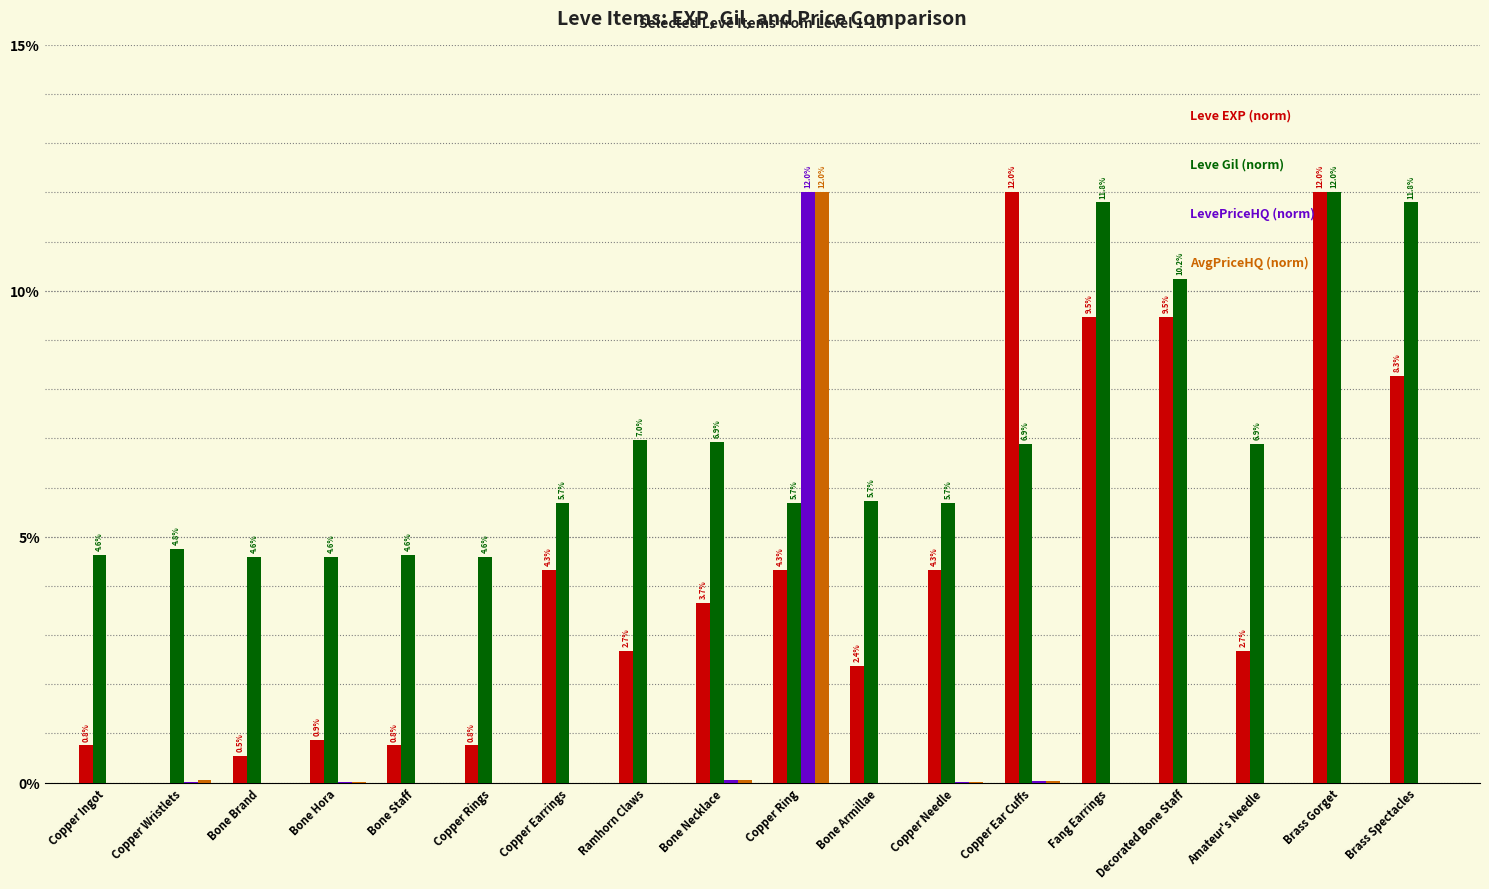

What is the greatest value displayed?

12.0